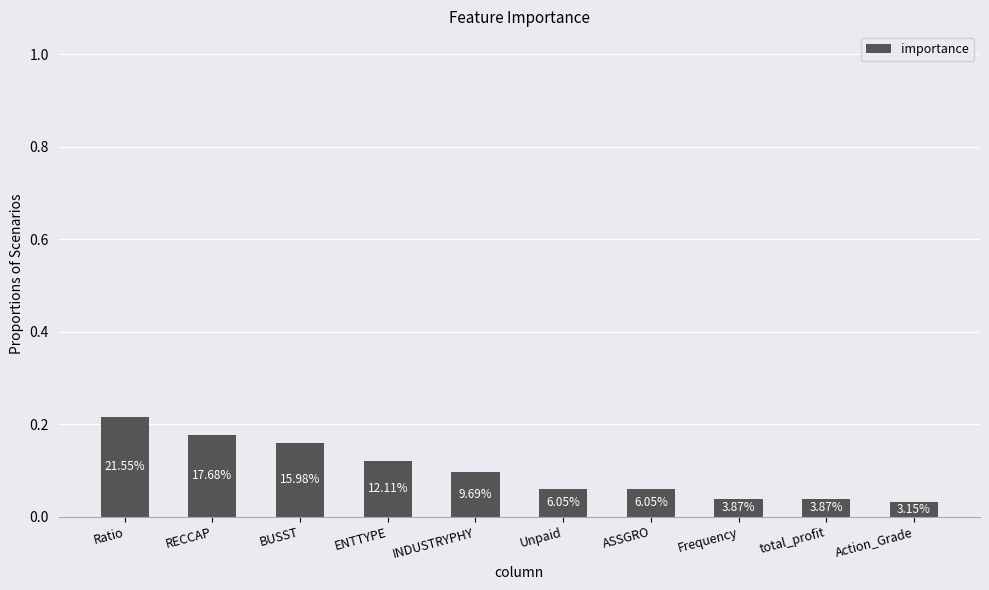

What is the sum of the values at Ratio and total_profit?

0.3